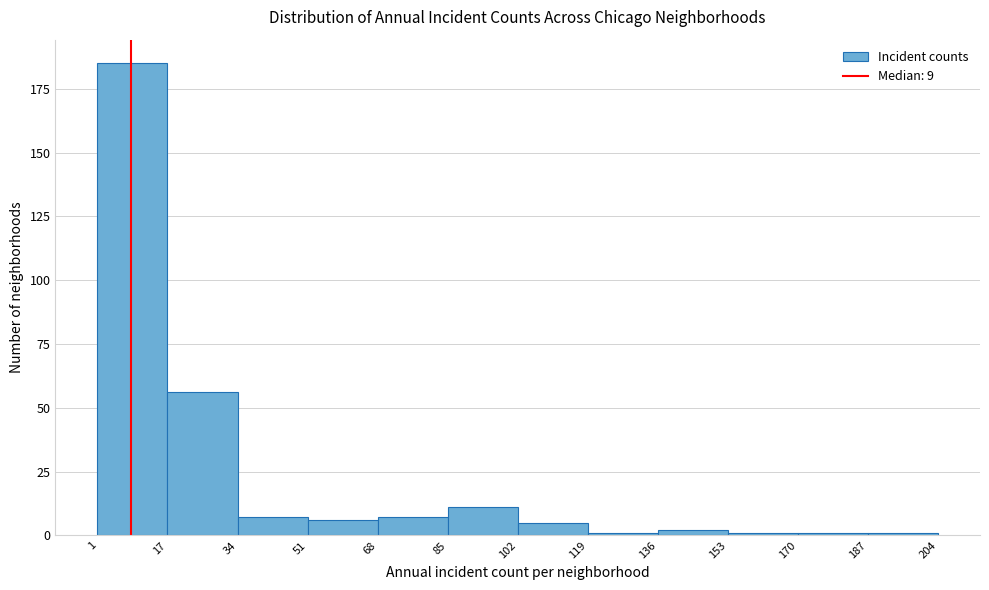

Over which range of the x-axis is the bar tallest?

1 to 17